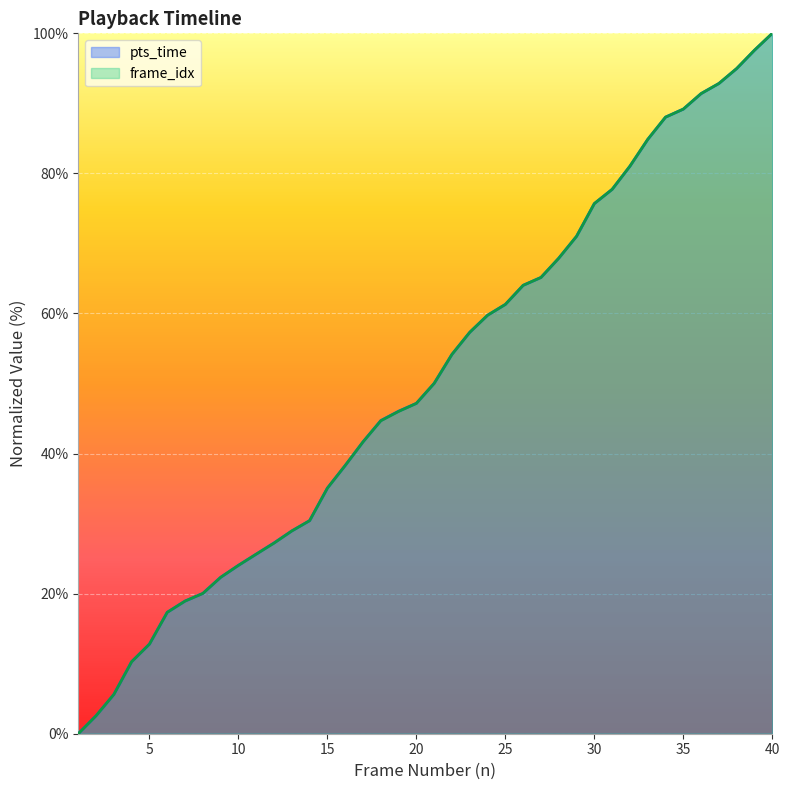

At how many categories does at least one series exceed 32?

26